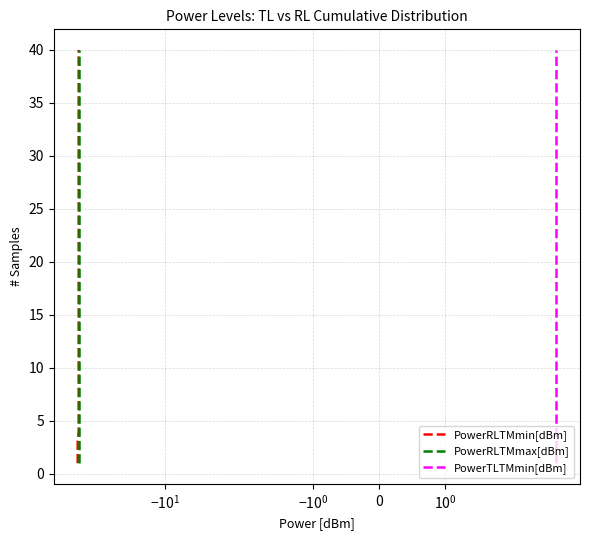

How many lines are shown in the chart?

3